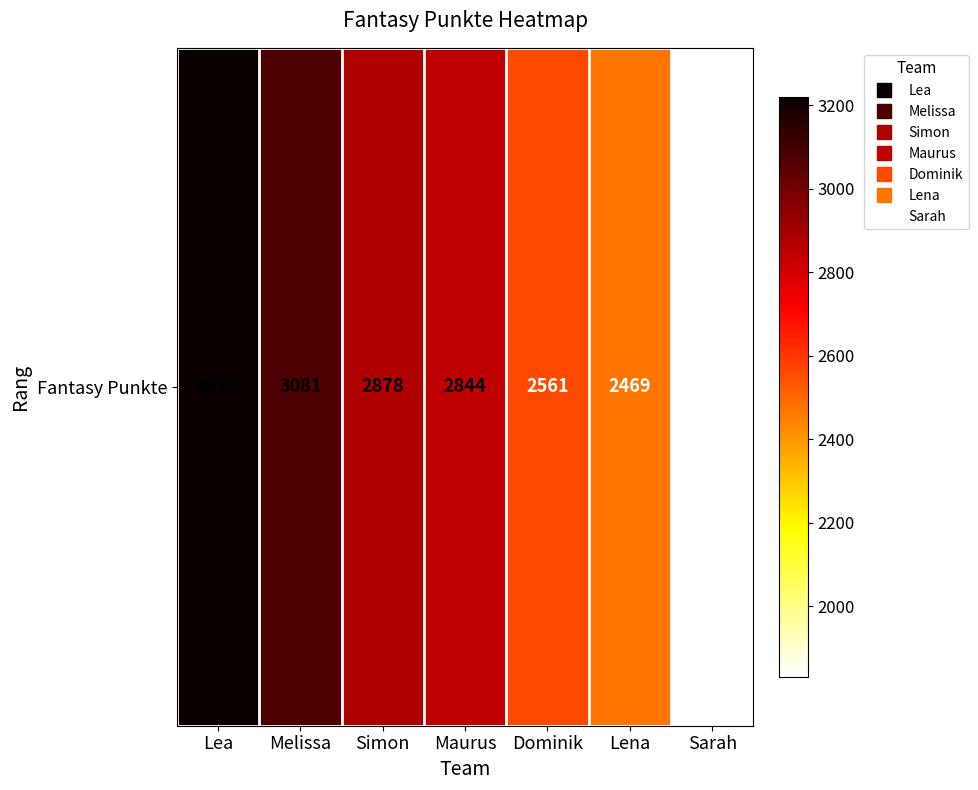

What is the difference between the maximum and minimum values?

1391